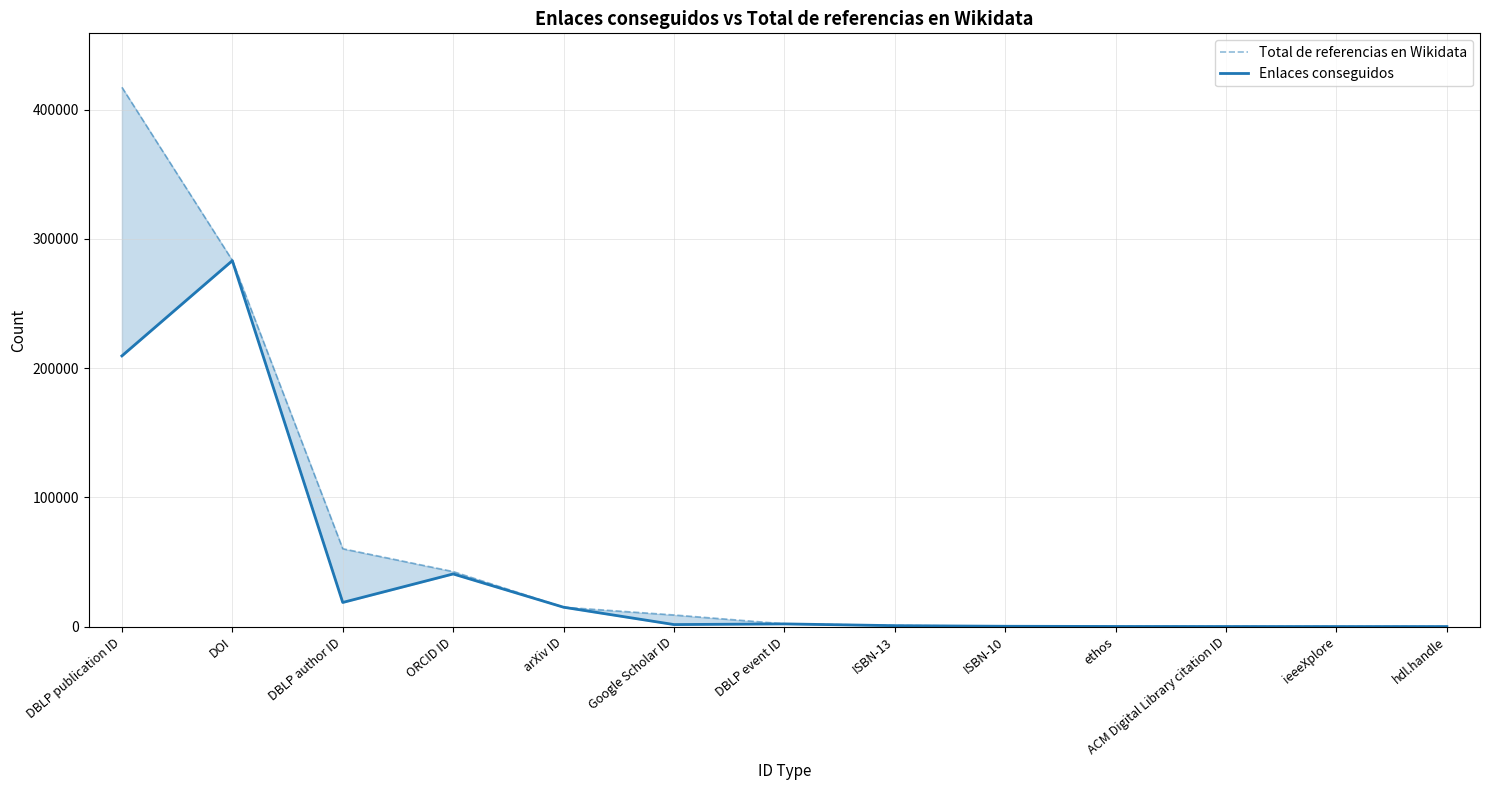

Which label corresponds to the smallest value in the chart?

hdl.handle